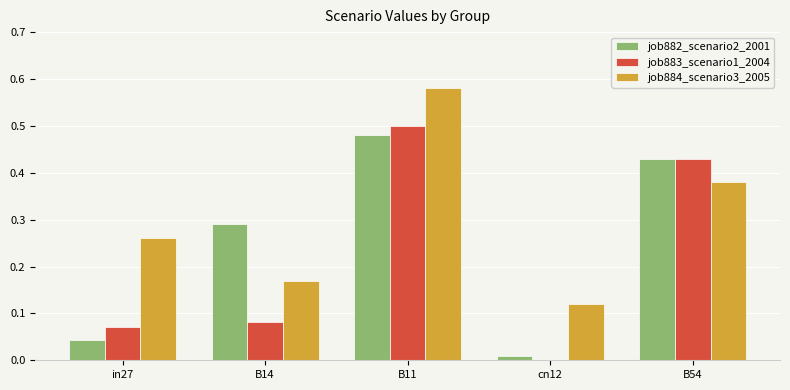

Is it true that job884_scenario3_2005 equals 1.0 at B11?

False